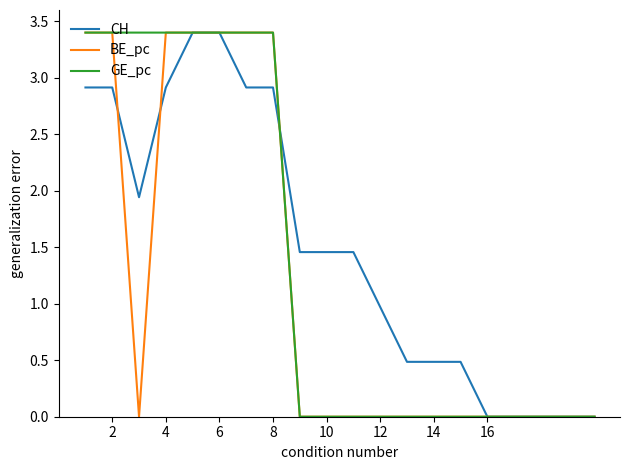

What is the maximum value shown in the chart?

3.4